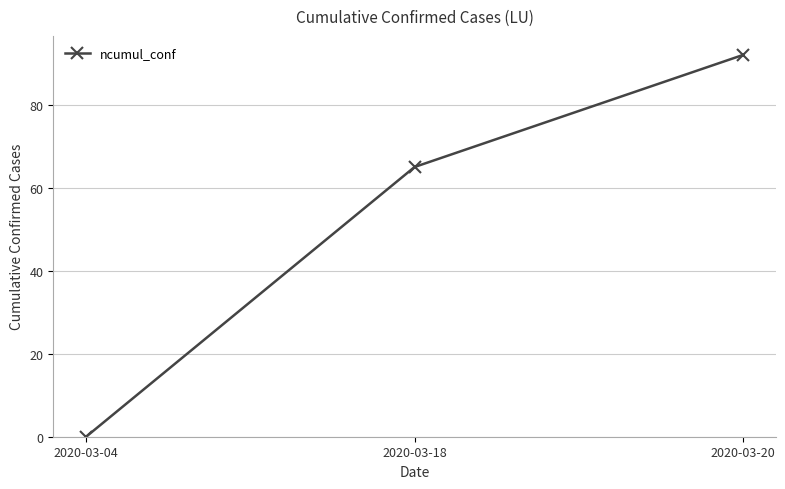

Reading left to right, list all the values displayed in this chart.

0	65	92